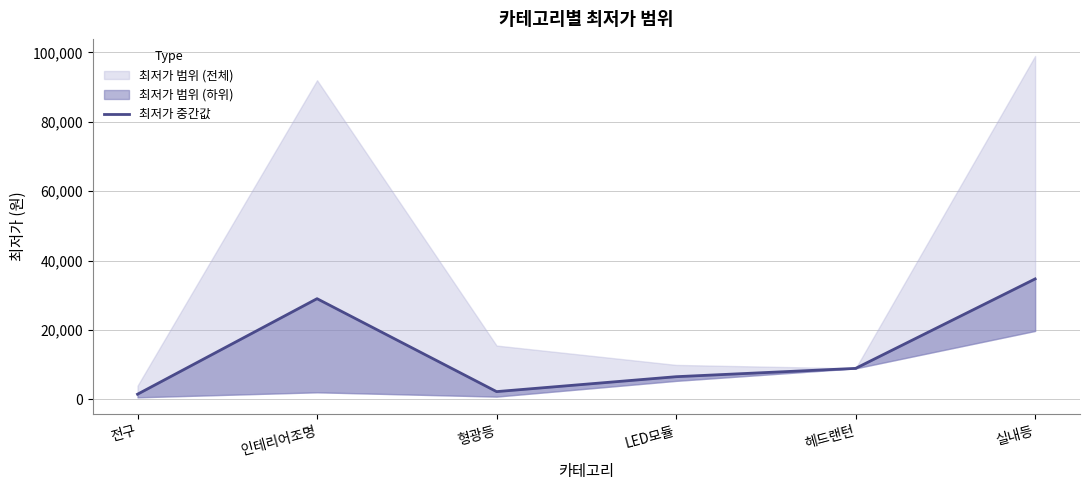

Where is the first local maximum?

인테리어조명